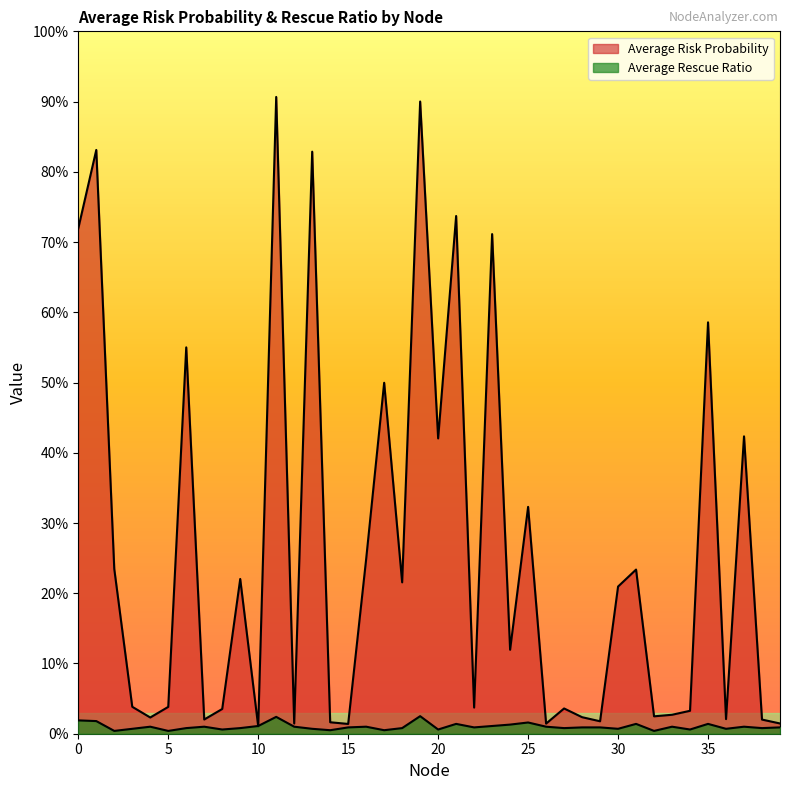

Is the value of Average Risk Probability at 28 greater than the value of Average Rescue Ratio at 7?

Yes